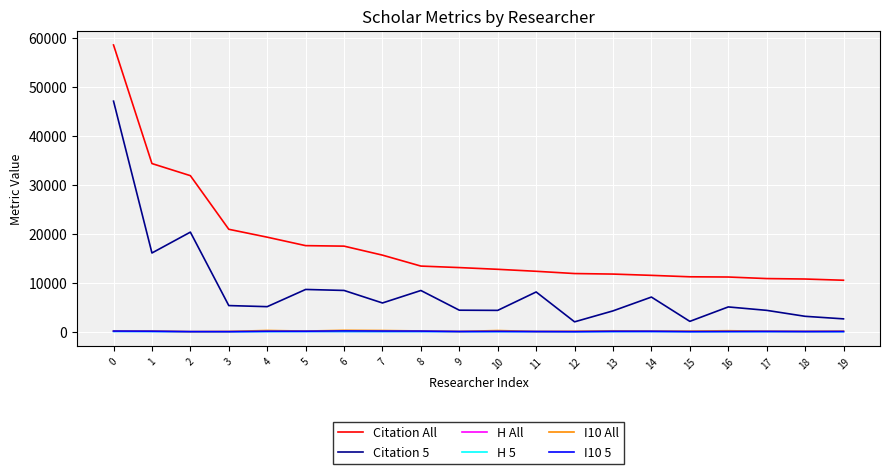

True or false: H 5 has a value of 50 at 1.

True